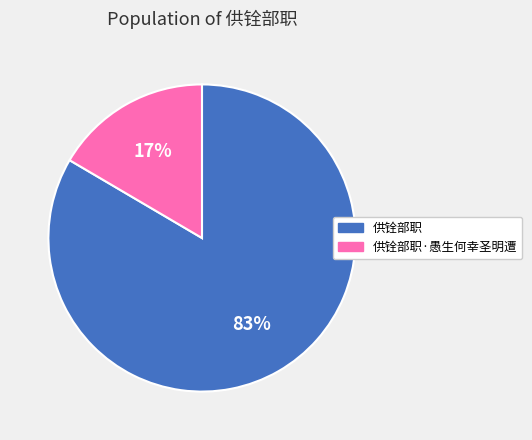

Does any single category account for the majority?

Yes